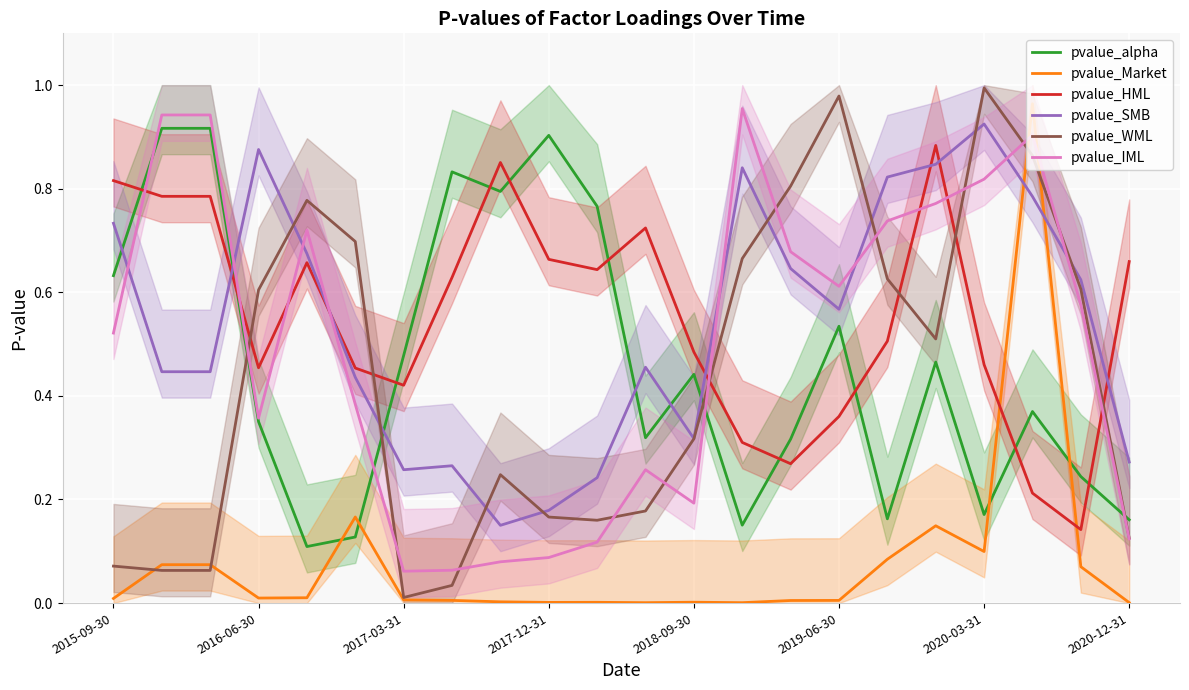

After their last crossing, which series has the higher values: pvalue_alpha or pvalue_HML?

pvalue_HML